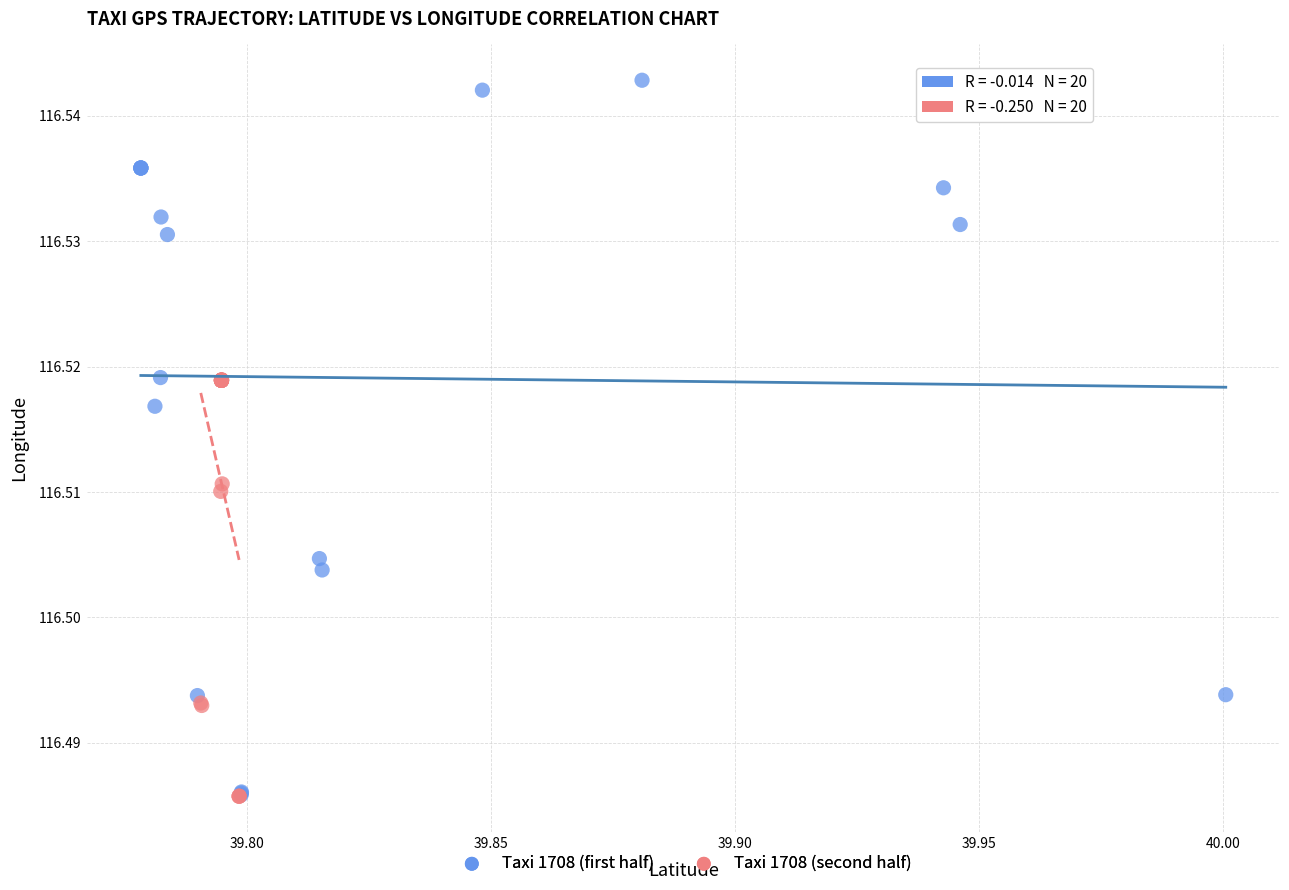

Which series contains the highest Y value?

Taxi 1708 (first half)